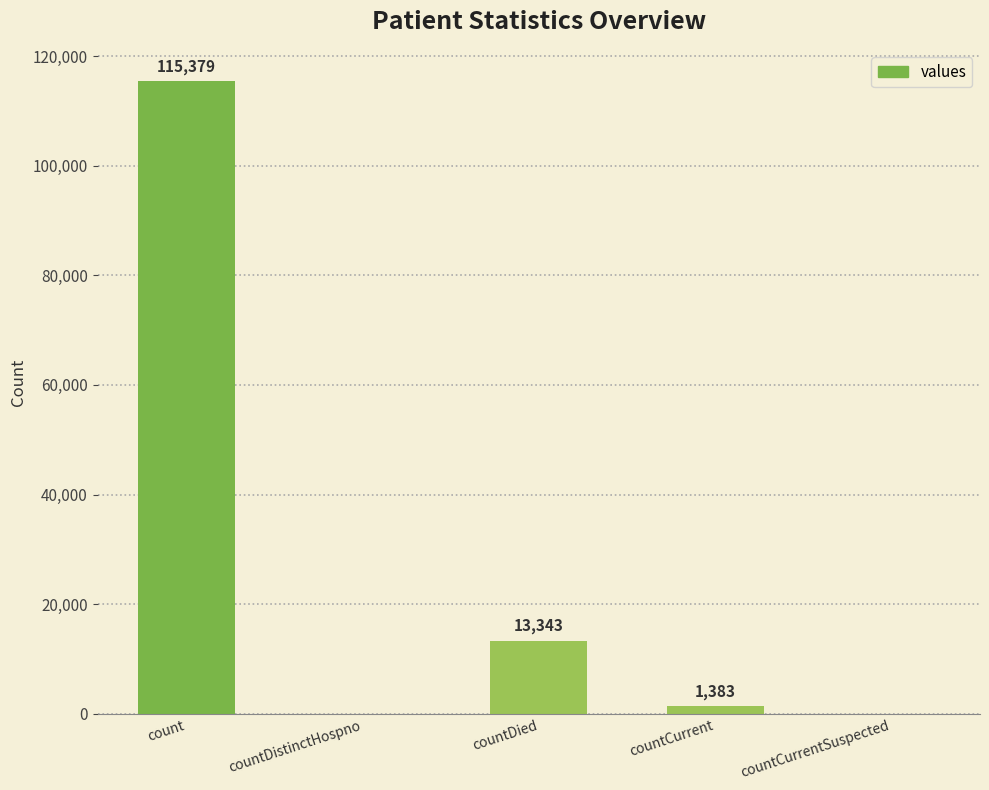

What is the sum of the values at countDistinctHospno and countCurrent?

1383